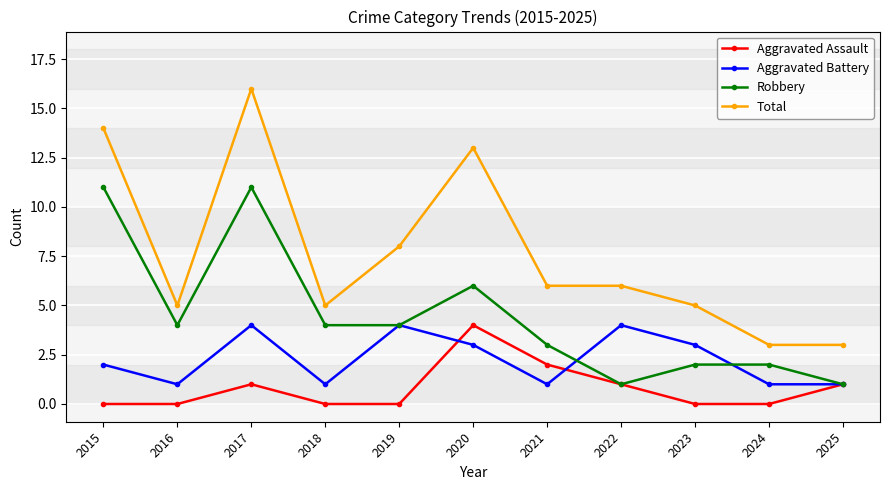

What is the difference between the highest and lowest values at 2016?

5